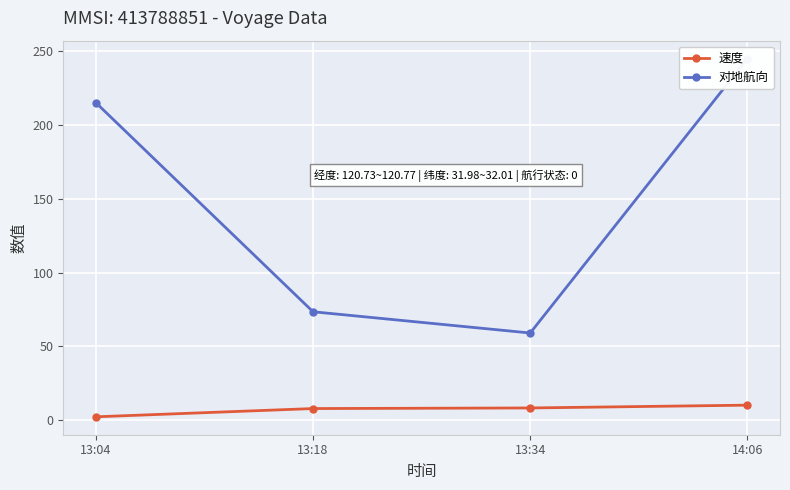

The 速度 series shows 5.5 at 14:06. True or false?

False